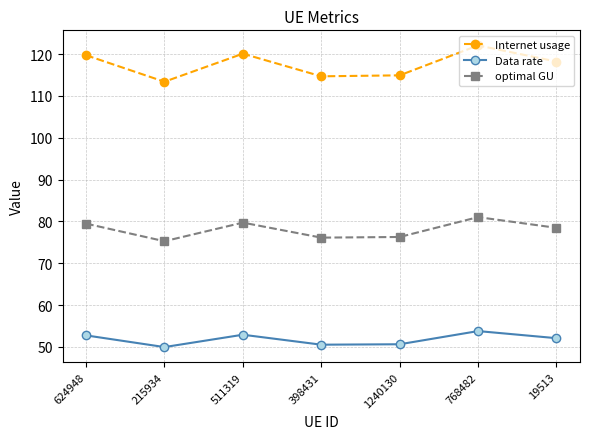

True or false: optimal GU and Internet usage cross at least once.

False